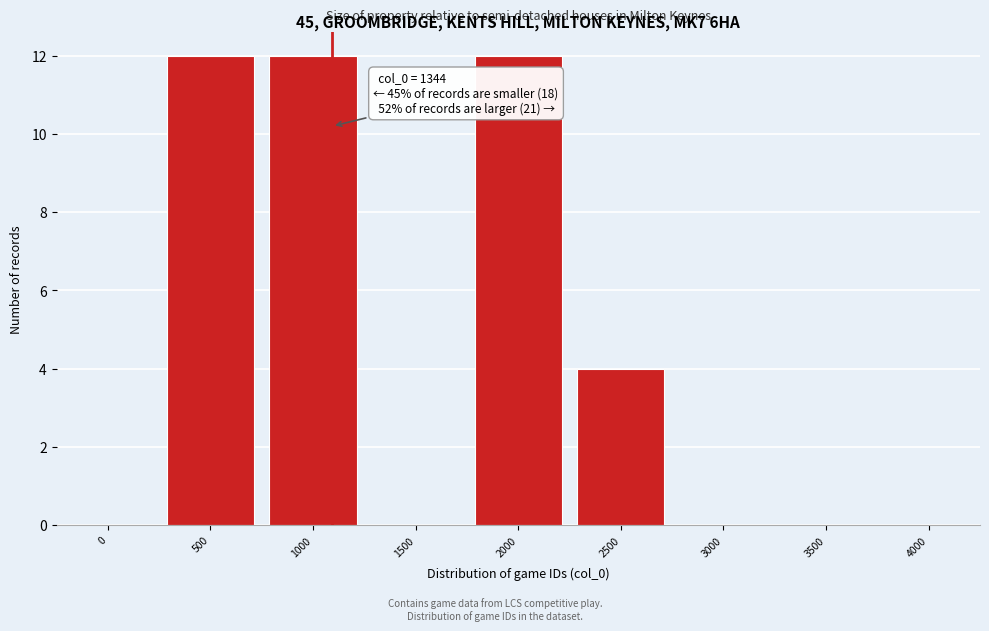

Reading left to right, transcribe all the data shown in this chart.

0=0	500=12	1000=12	1500=0	2000=12	2500=4	3000=0	3500=0	4000=0